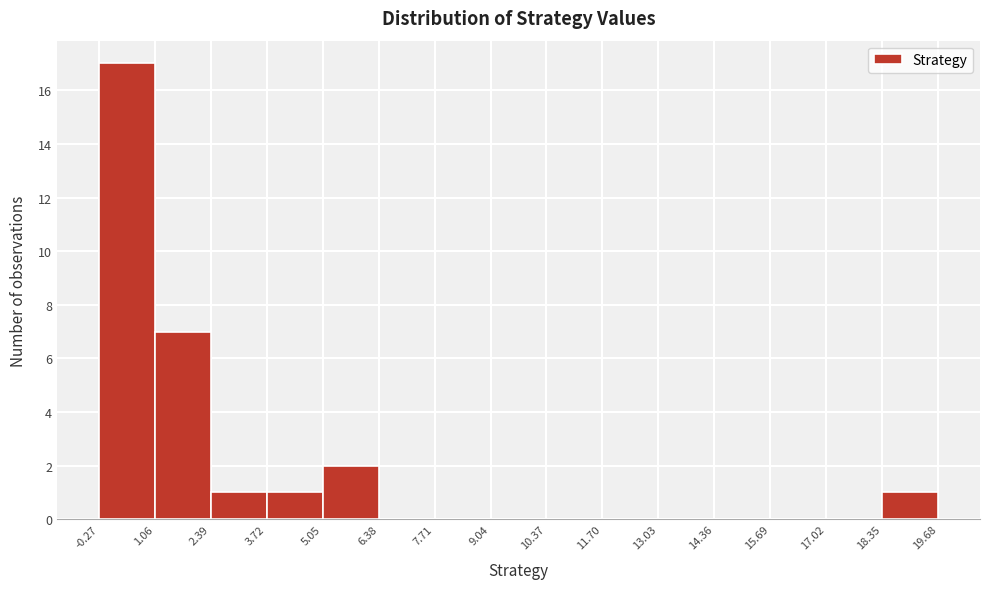

Over which range of the x-axis is the bar tallest?

-0.27 to 1.06